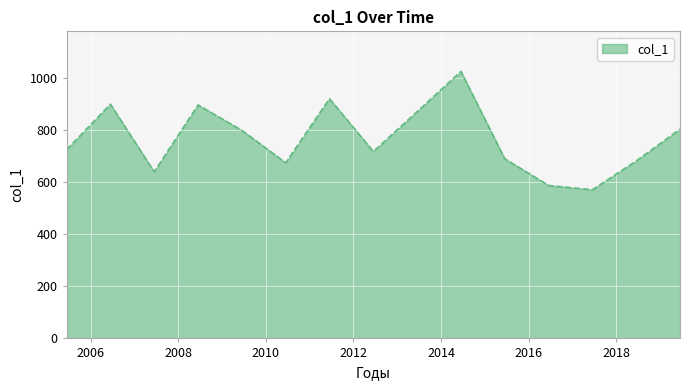

How many lines are shown in the chart?

1